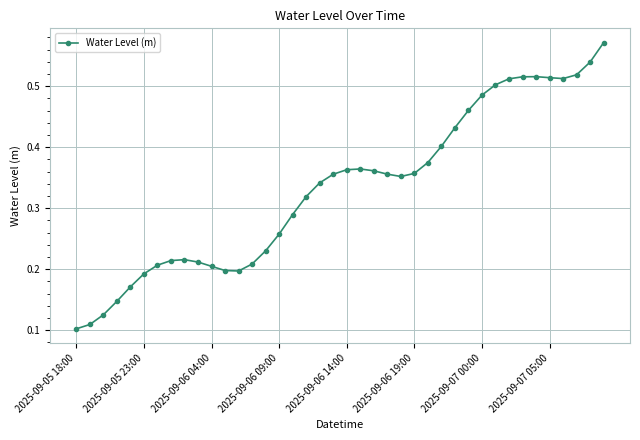

Count the values in the range 0 to 1.

40